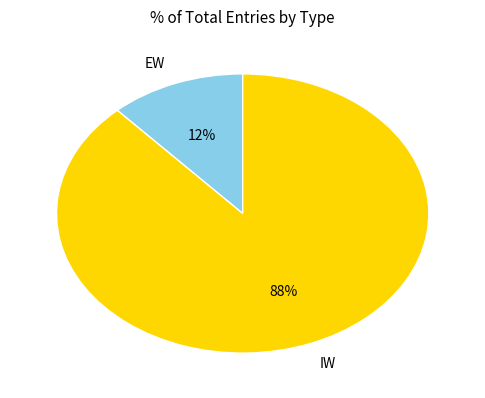

Combined, do EW and IW account for over 50%?

Yes